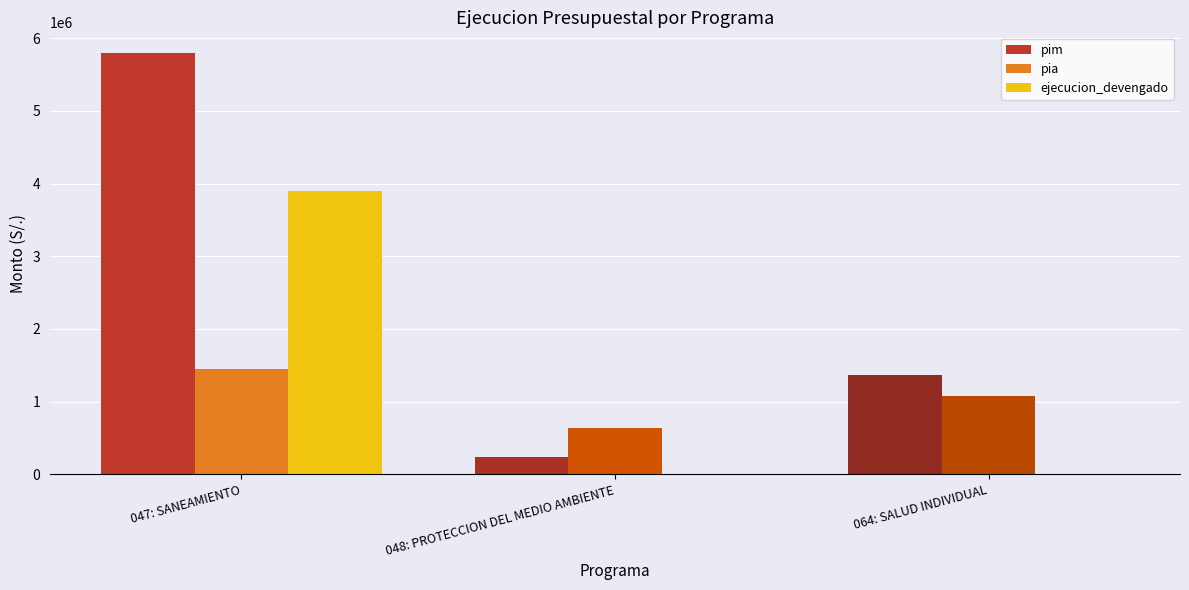

Reading left to right, transcribe all the data shown in this chart.

pim: 047: SANEAMIENTO=5792643	048: PROTECCION DEL MEDIO AMBIENTE=239507	064: SALUD INDIVIDUAL=1370000
pia: 047: SANEAMIENTO=1450000	048: PROTECCION DEL MEDIO AMBIENTE=639507	064: SALUD INDIVIDUAL=1070000
ejecucion_devengado: 047: SANEAMIENTO=3897285	048: PROTECCION DEL MEDIO AMBIENTE=0	064: SALUD INDIVIDUAL=0